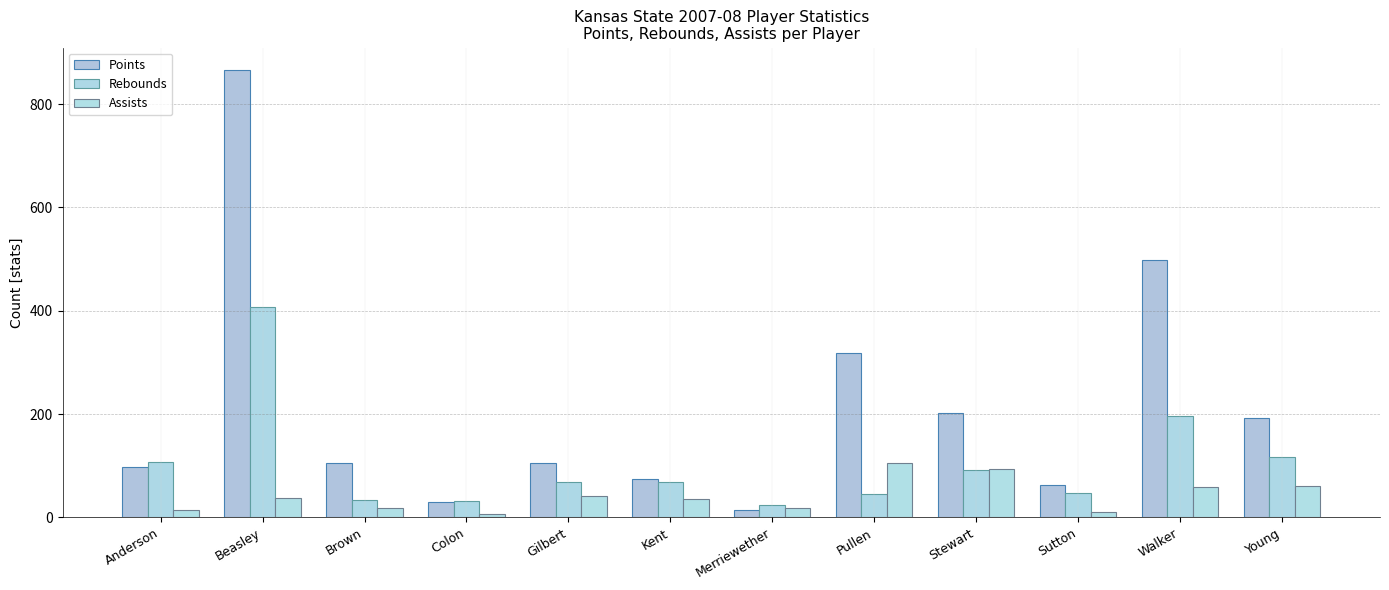

What is the spread (max minus min) of values at Sutton?

51